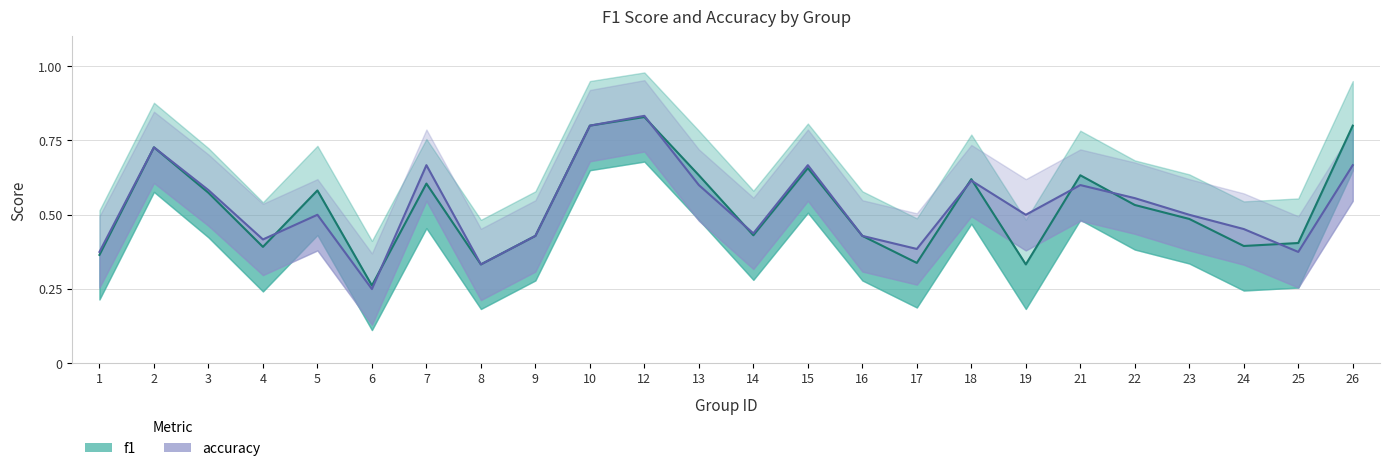

What is the total value across all series at 6?

0.5